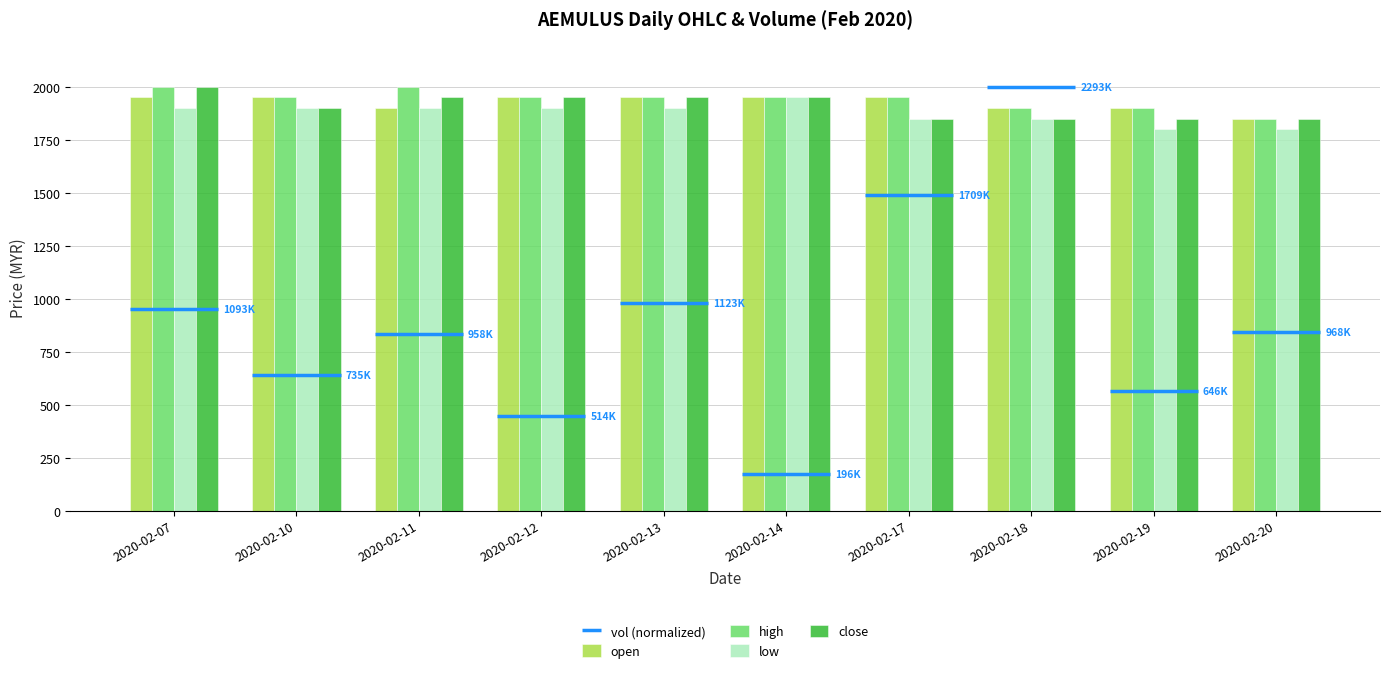

What is the value of the open bar at the 8th from the left?

1900